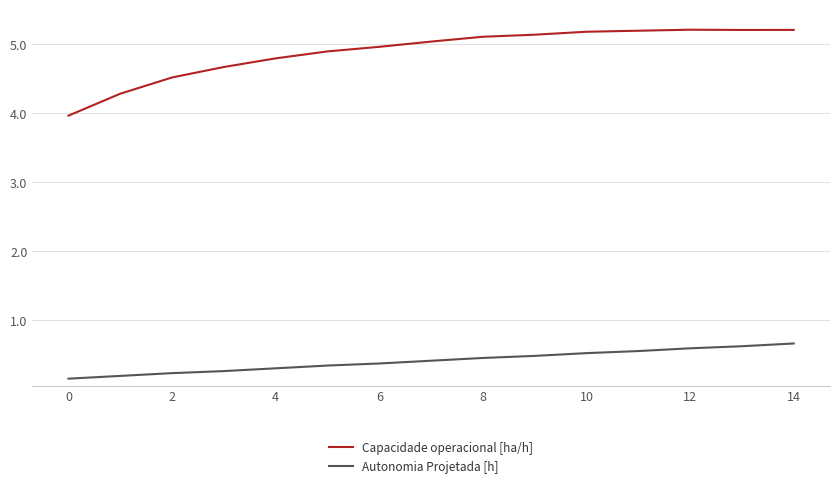

True or false: Capacidade operacional [ha/h] and Autonomia Projetada [h] cross at least once.

False